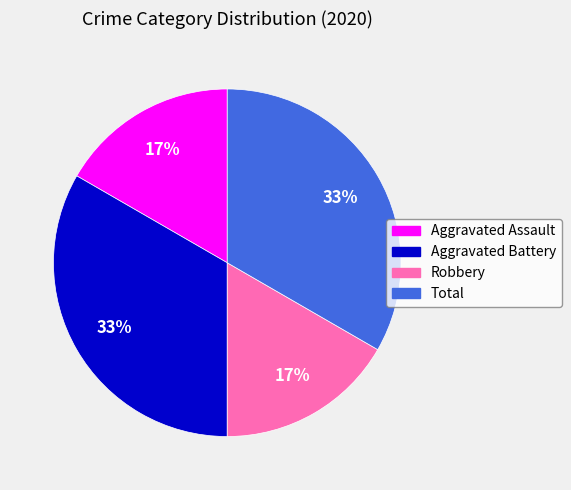

Is it true that Total is 42% of the pie?

False